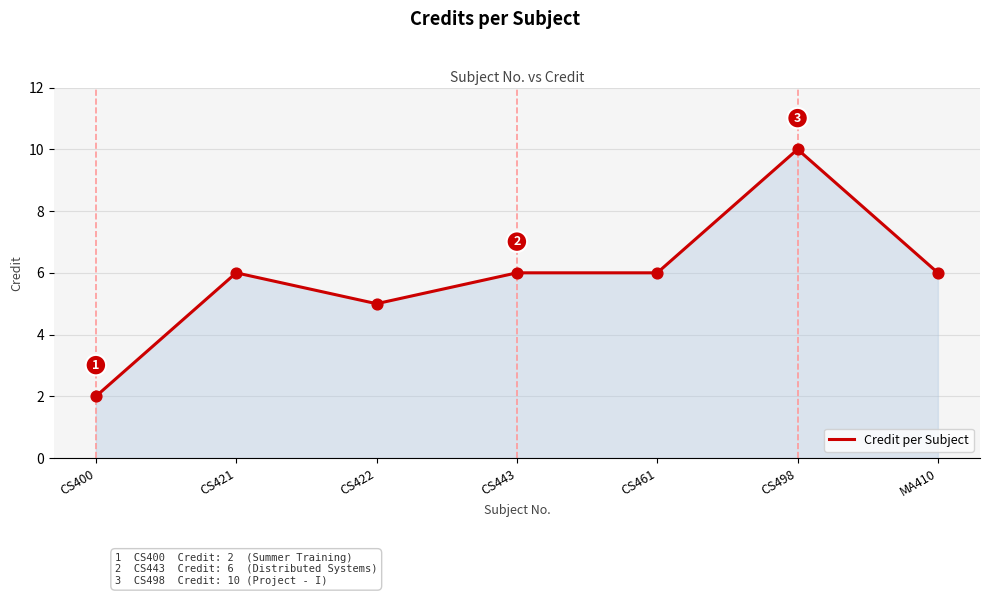

What is the ratio of the value at MA410 to the value at CS498?

0.6